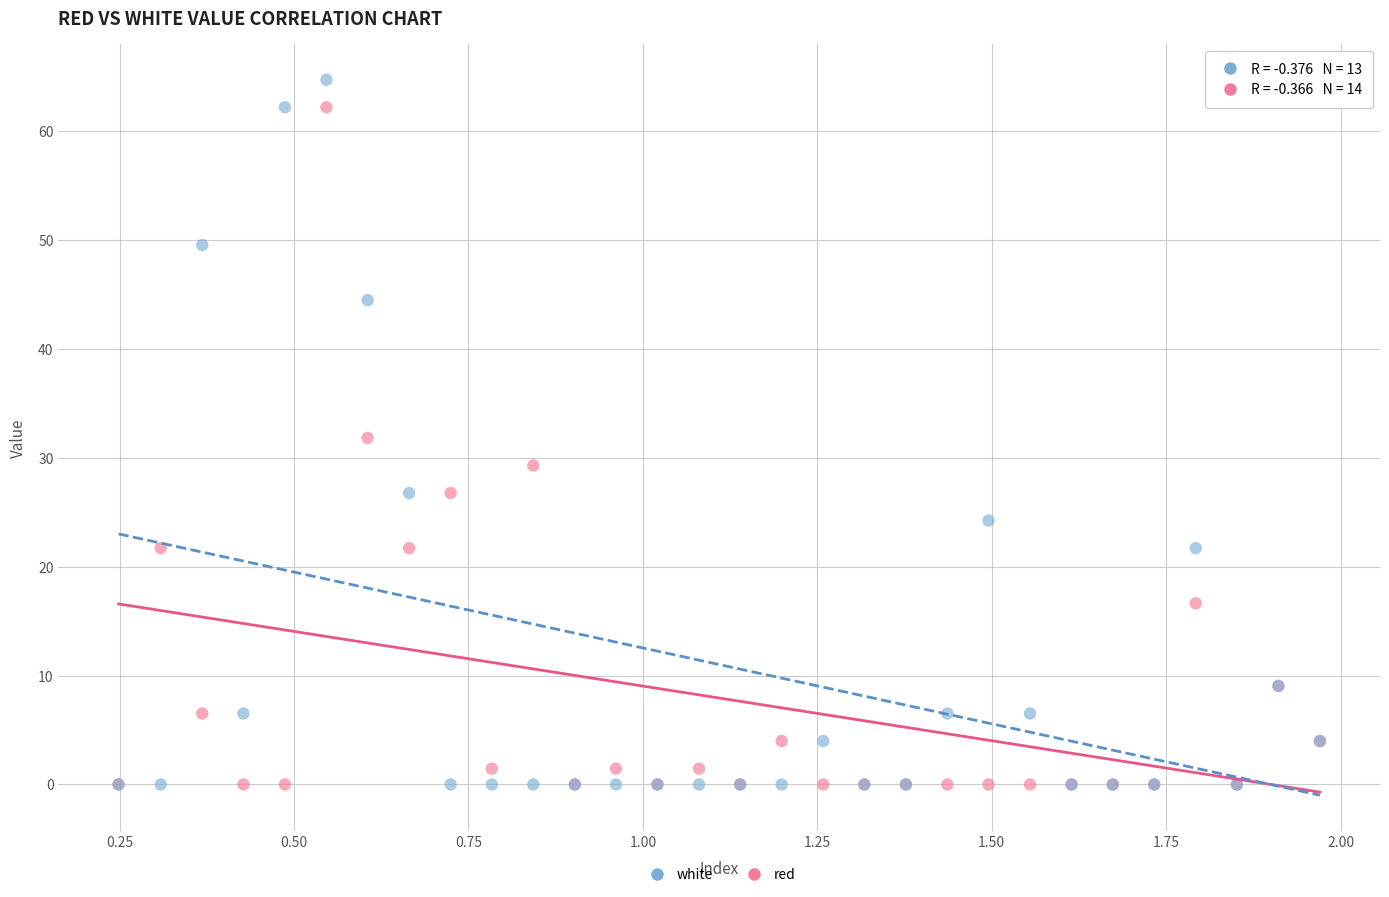

In the red series, what Y value is closest to 31?

31.8